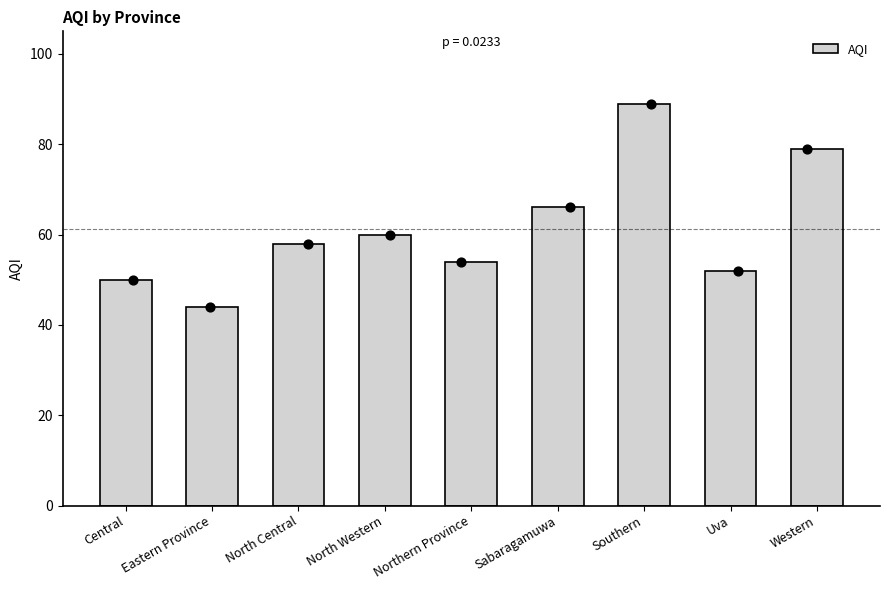

Which has a higher value, Southern or Northern Province?

Southern